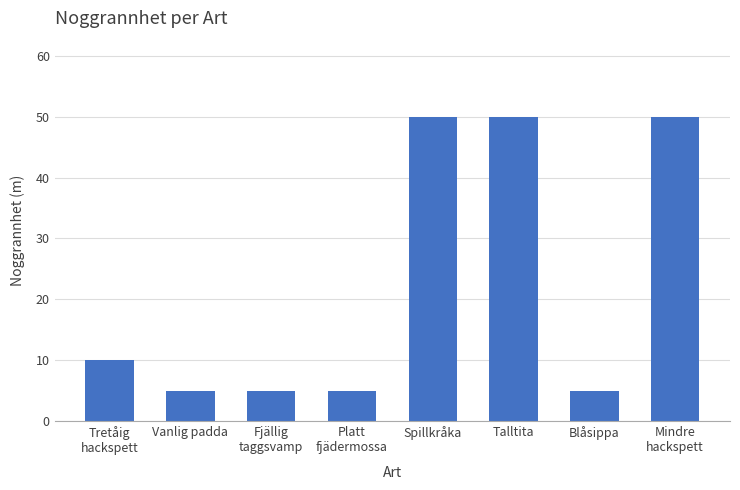

Reading left to right, transcribe all the data shown in this chart.

10	5	5	5	50	50	5	50